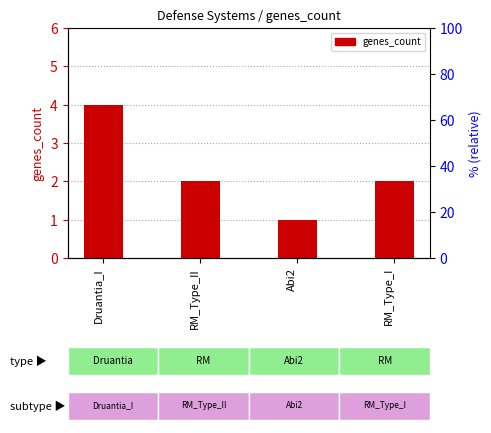

Reading left to right, extract all data points from this chart.

4	2	1	2